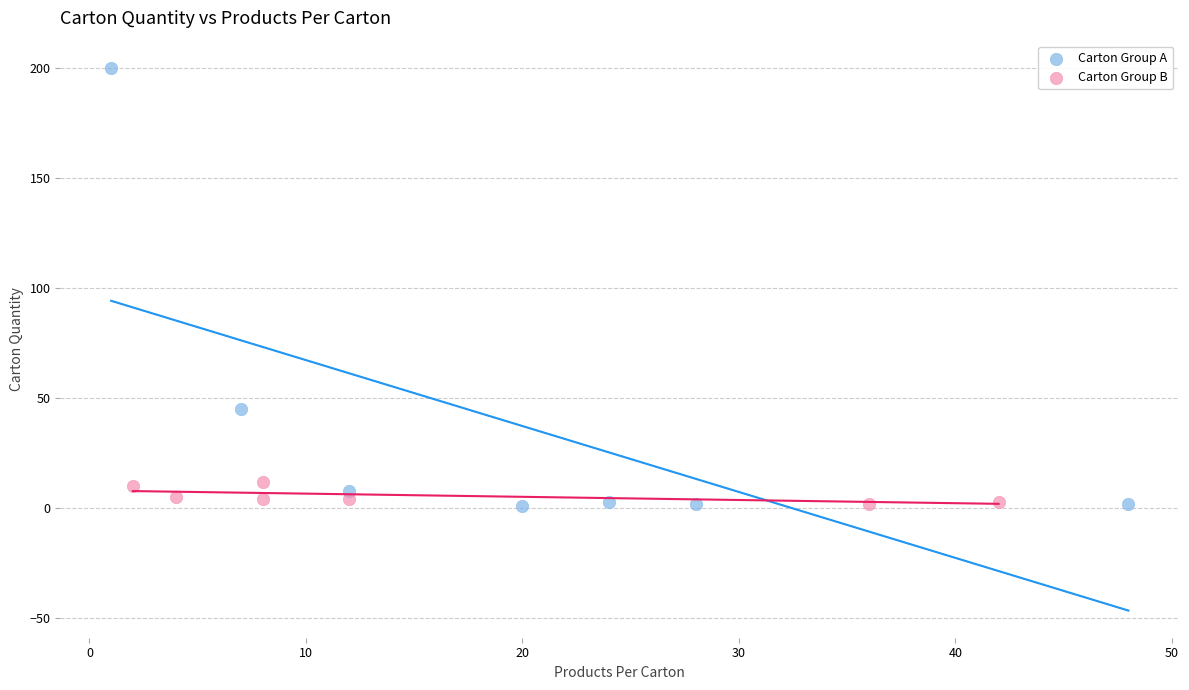

Which series contains the highest Y value?

Carton Group A